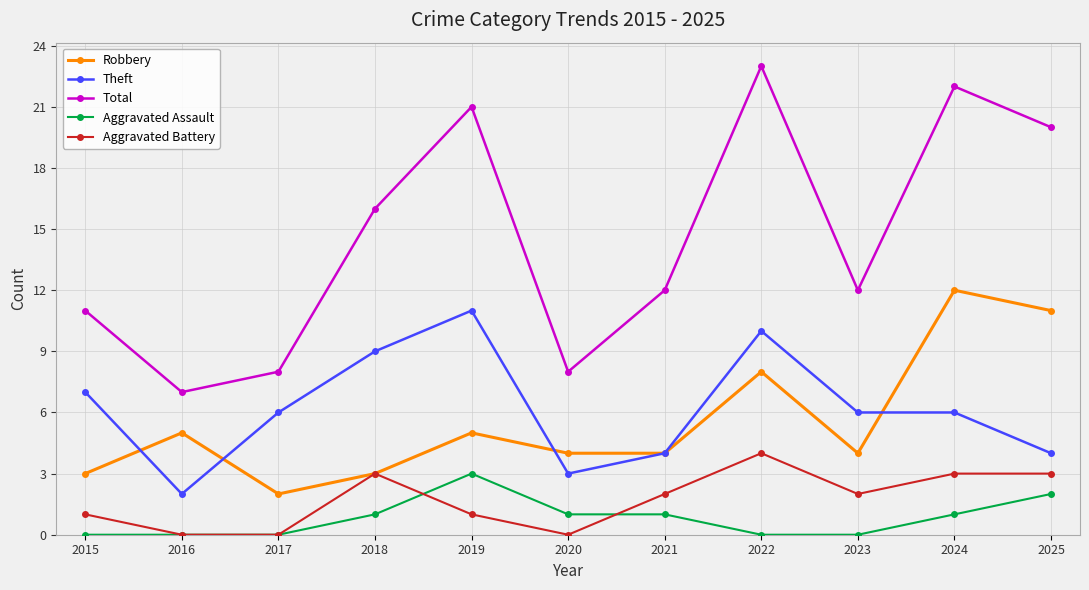

True or false: Aggravated Assault has a value of 2 at 2017.

False